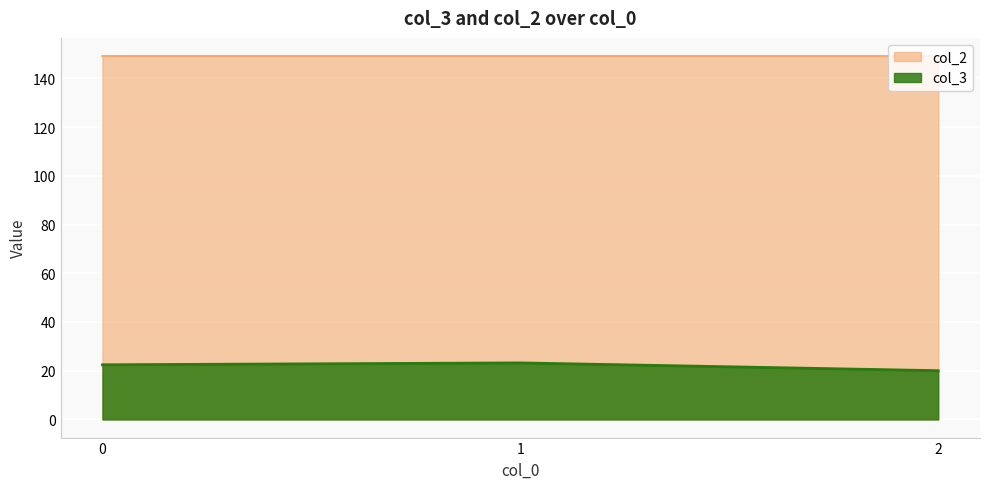

Reading right to left, what are all the values shown in this chart?

col_3: 20.0	23.2	22.4
col_2: 149.2	149.2	149.2